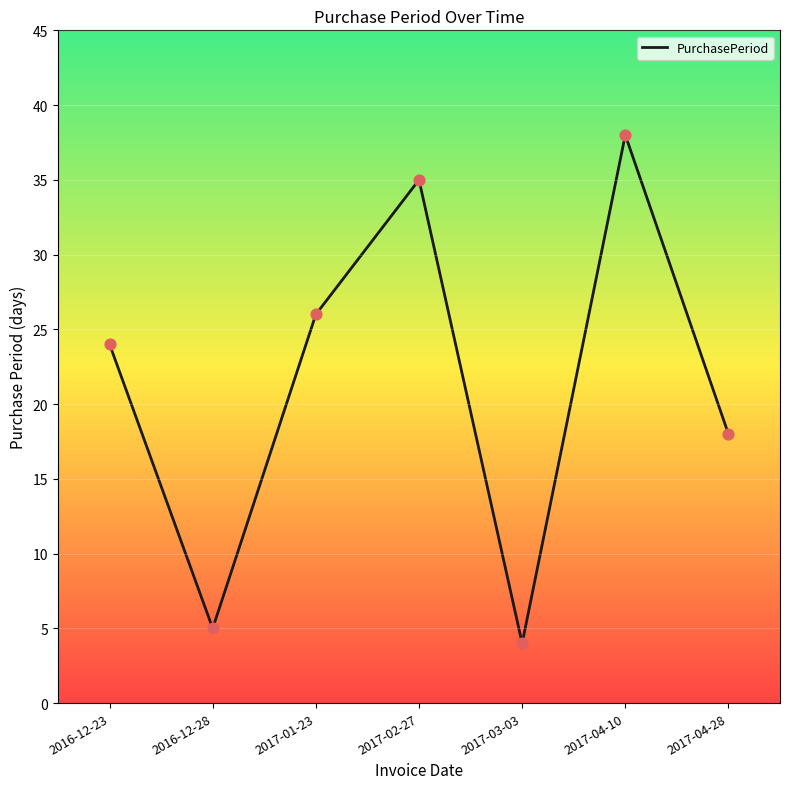

Which has a higher value, 2017-04-28 or 2017-01-23?

2017-01-23